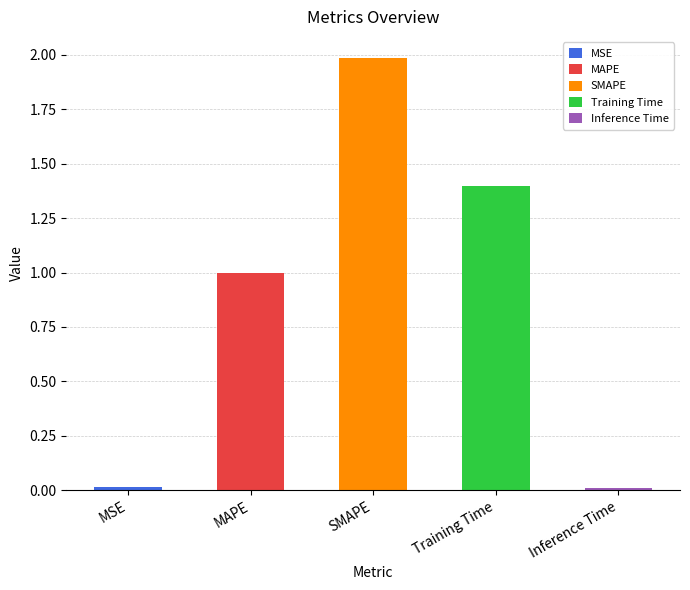

List the labels in order of value, largest first.

SMAPE, Training Time, MAPE, MSE, Inference Time